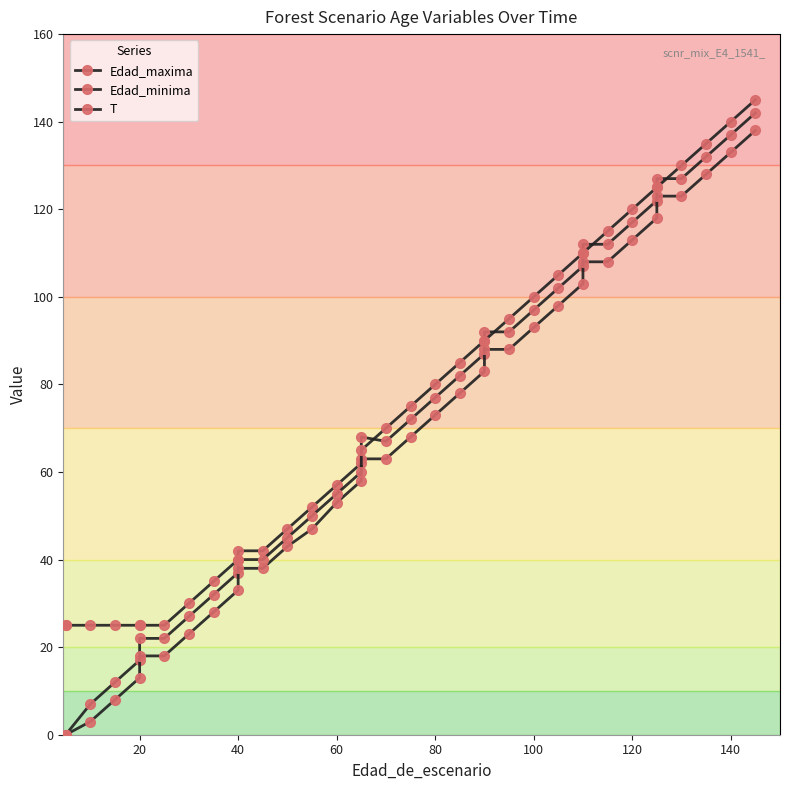

True or false: Edad_minima and T intersect in this chart.

False